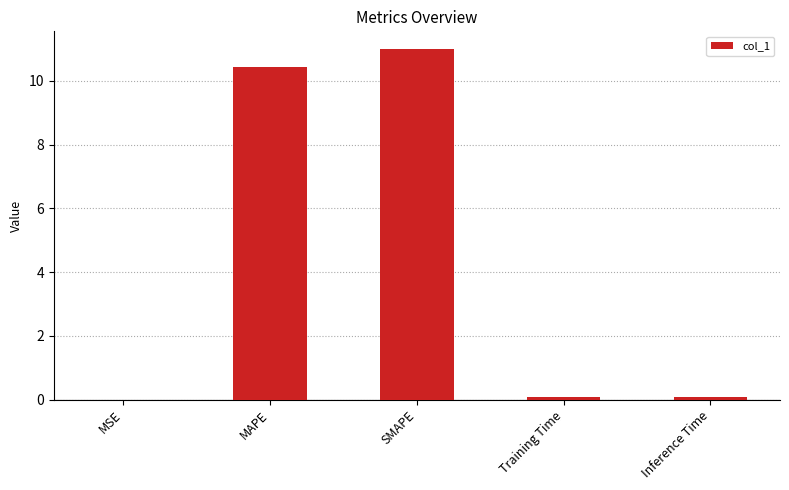

What is the sum of the values at Training Time and MAPE?

10.5